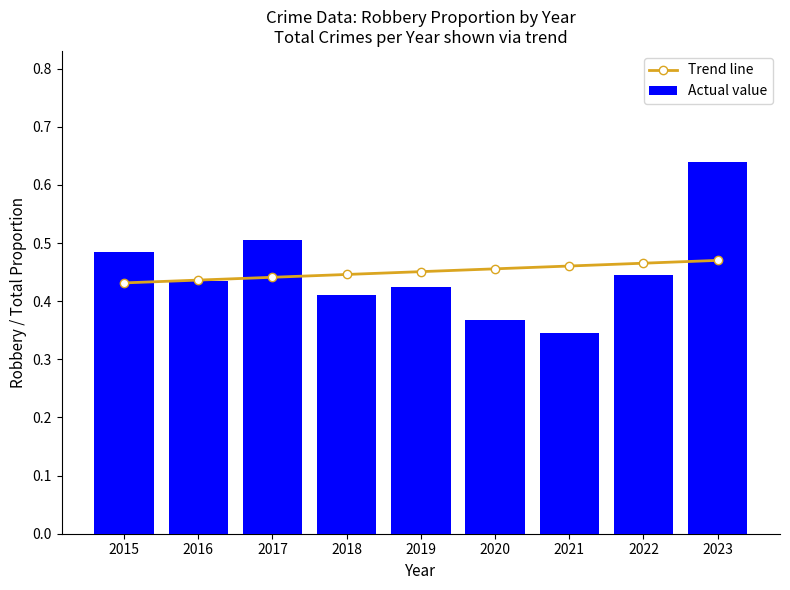

At how many categories does at least one series exceed 0?

9